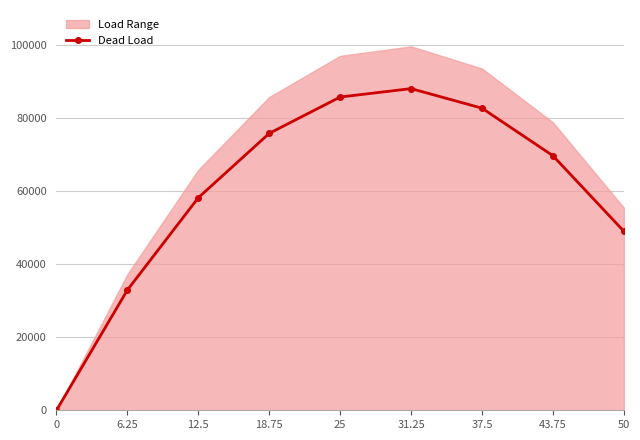

The chart shows a value of 0.0 at 0. True or false?

True